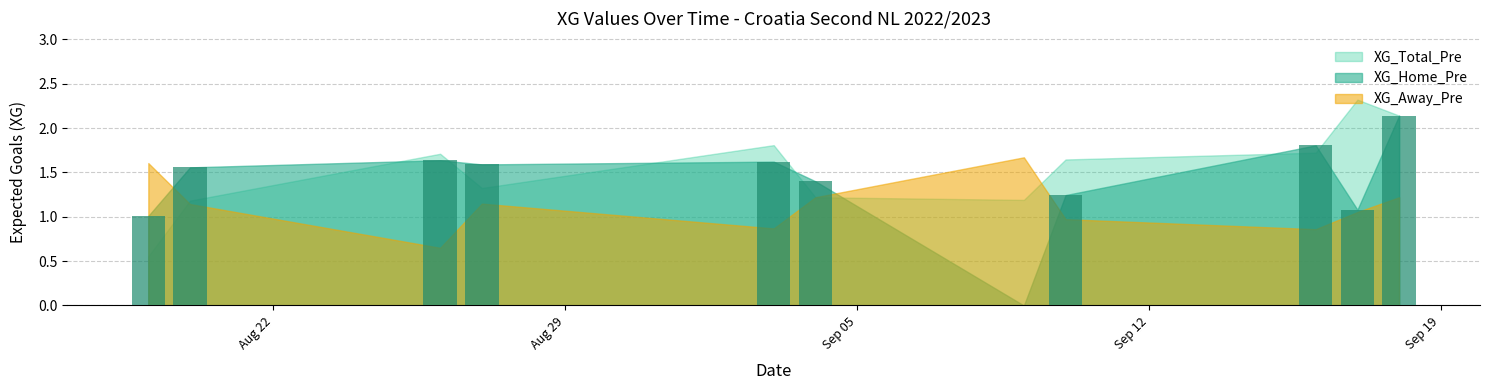

How many categories are shown in the chart?

11